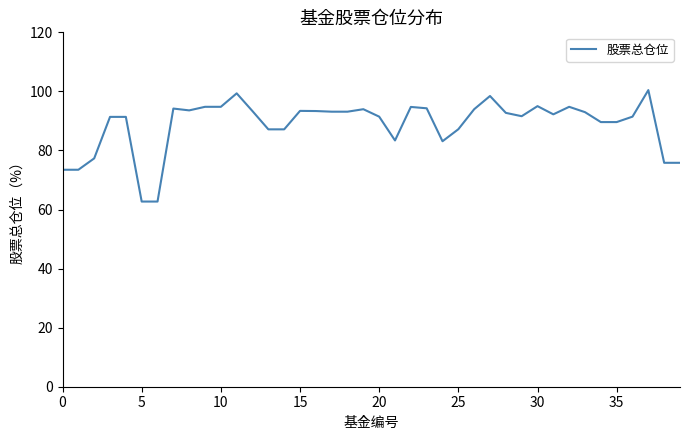

What is the maximum value shown in the chart?

100.4